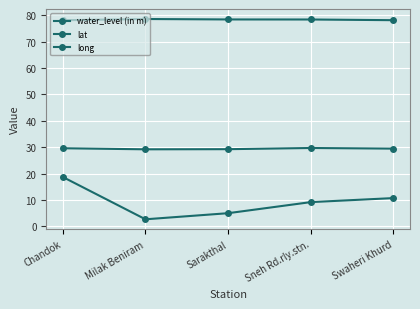

How many categories are shown in the chart?

5